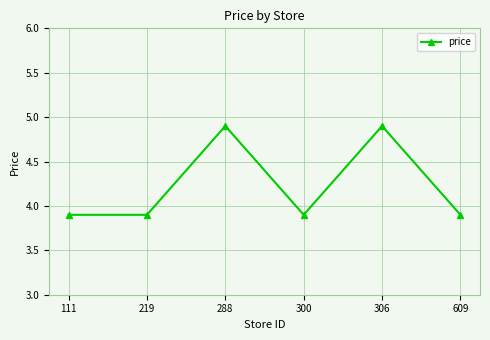

Count the values in the range 3 to 4.

4